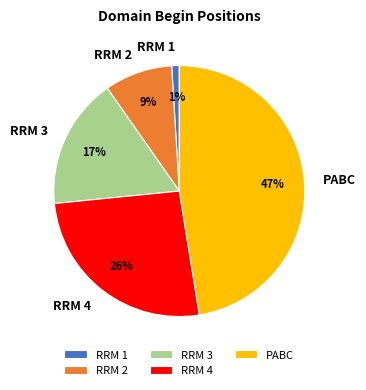

Is the sum of RRM 4 and RRM 3 greater than half?

No